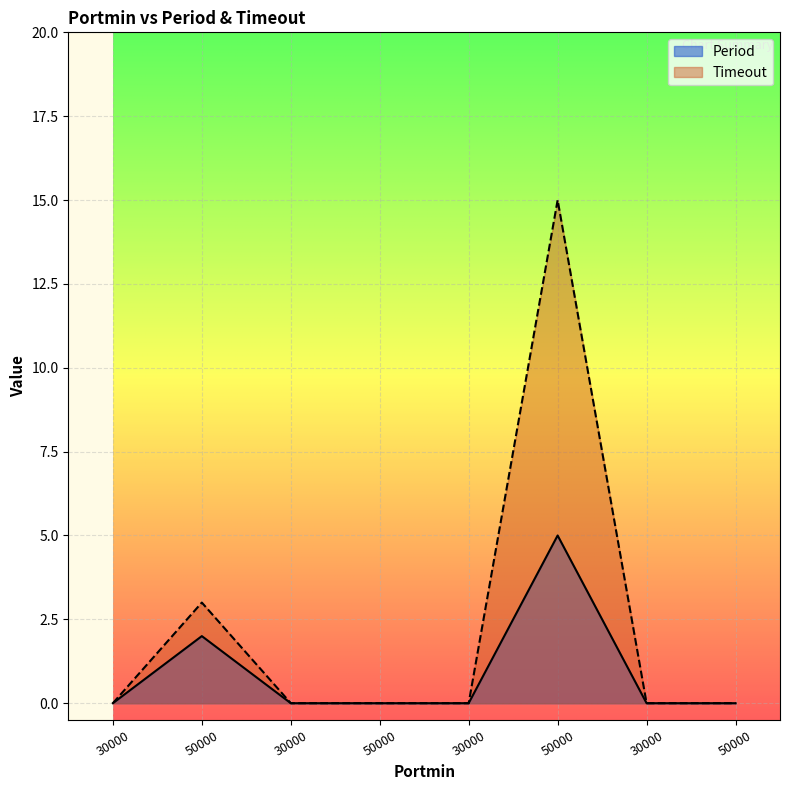

List the series in order of their peak value, lowest first.

Period, Timeout